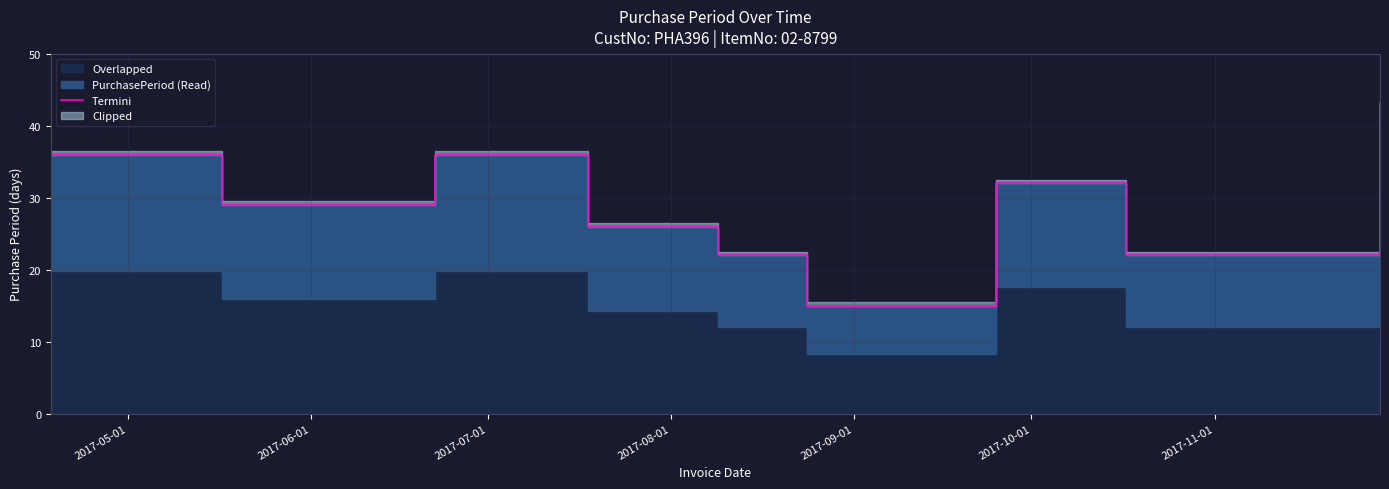

How many values are below 29?

4